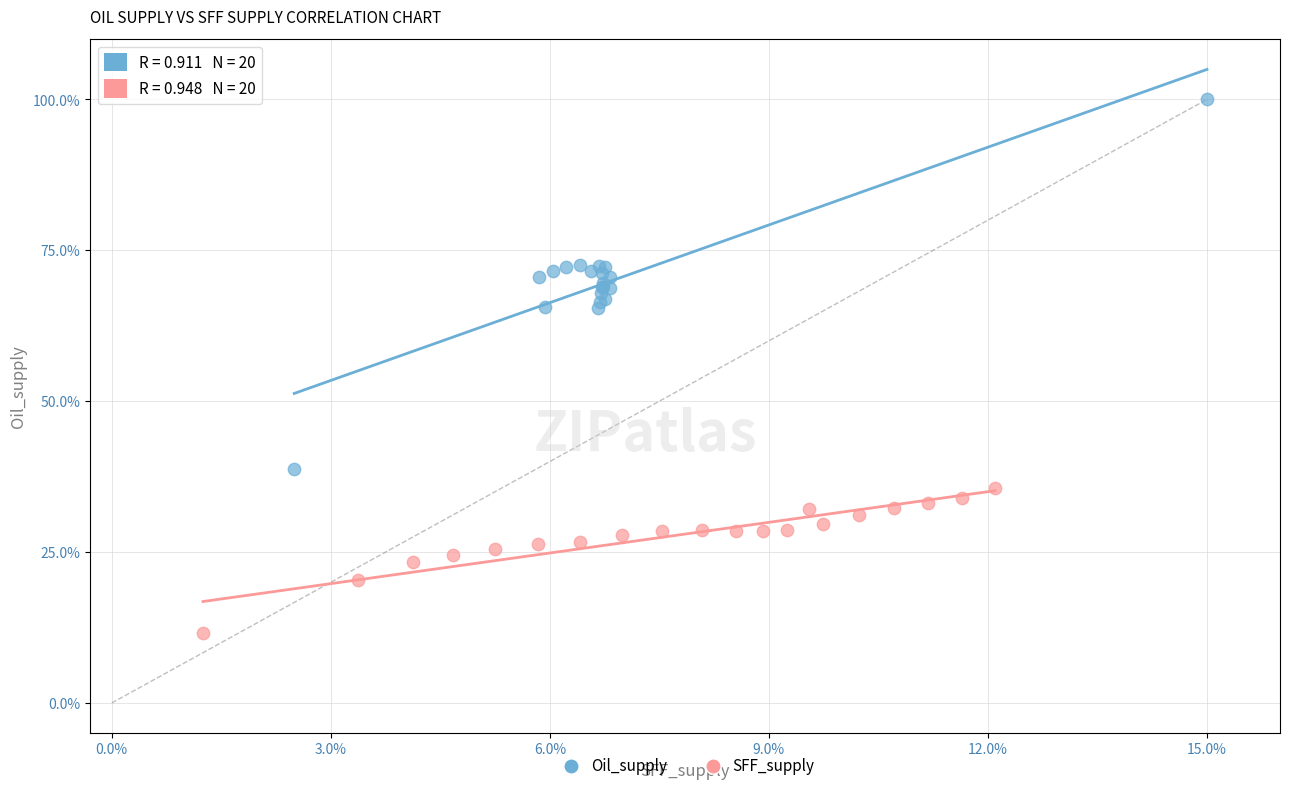

Which series has the largest Y range (max minus min)?

Oil_supply